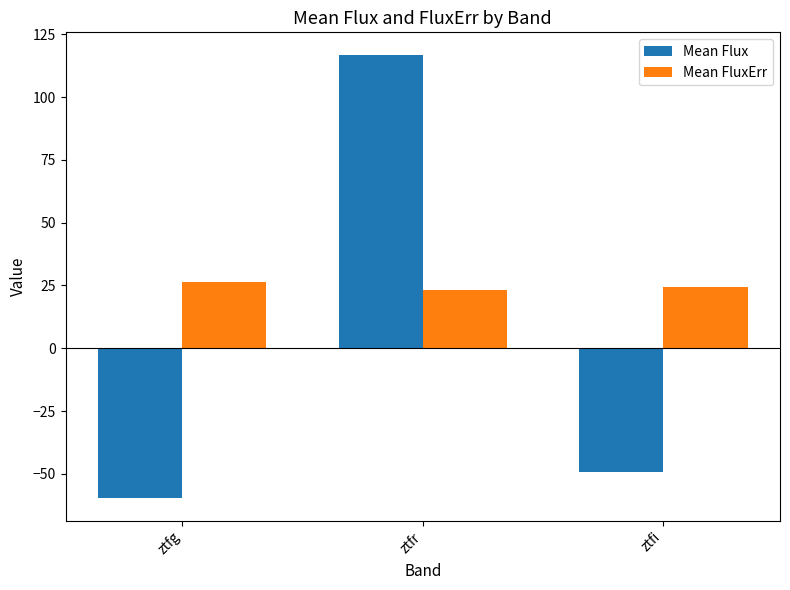

What is the sum of the Mean Flux values at ztfg and ztfr?

57.2